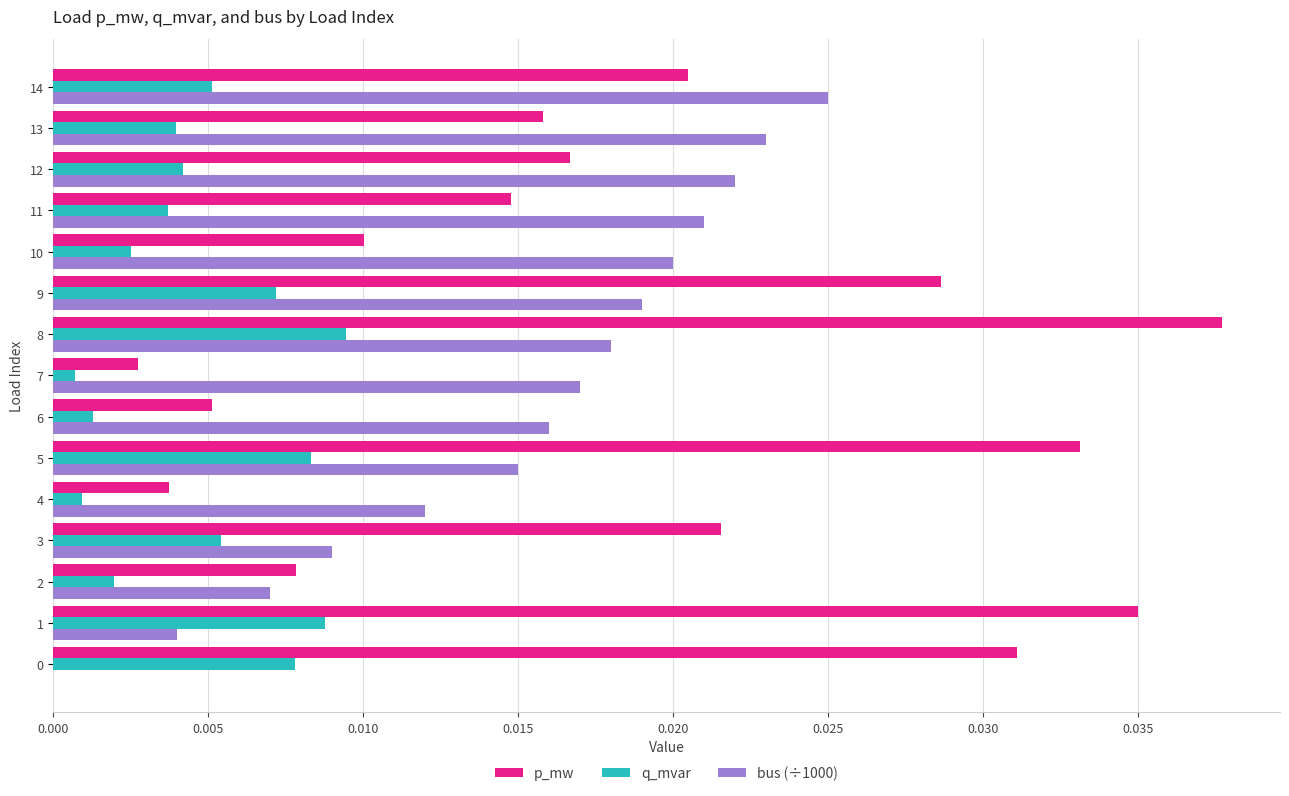

Which series has the largest total across all categories?

p_mw